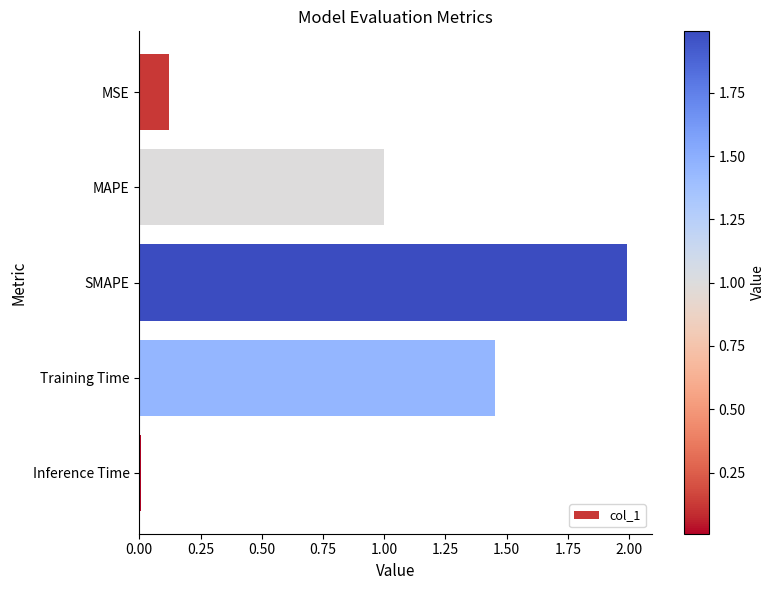

Count the number of data series in this chart.

1